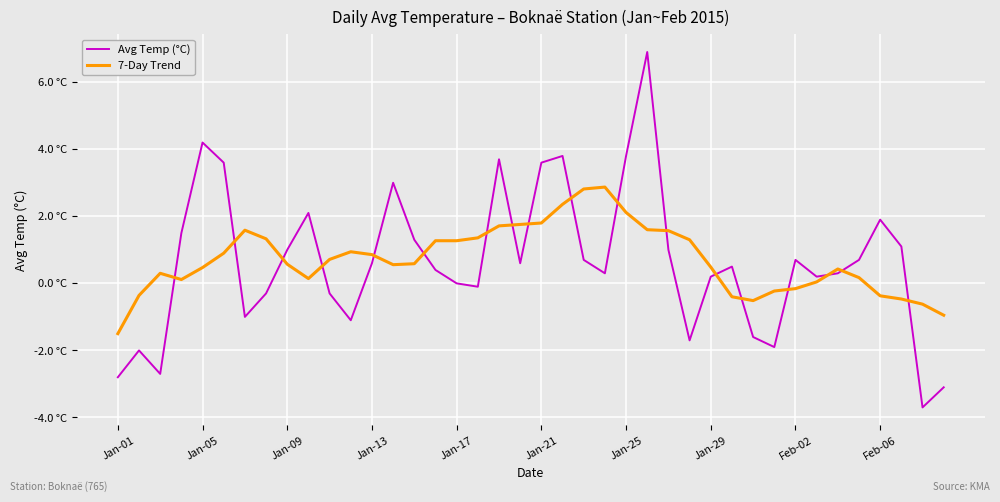

What are all the series names shown in the legend?

Avg Temp (°C), 7-Day Trend